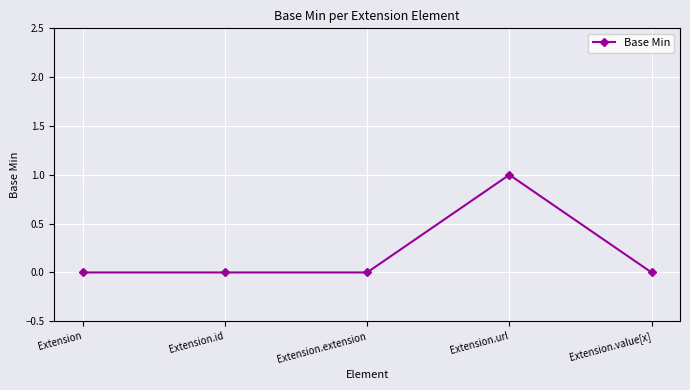

Which label corresponds to the largest value in the chart?

Extension.url